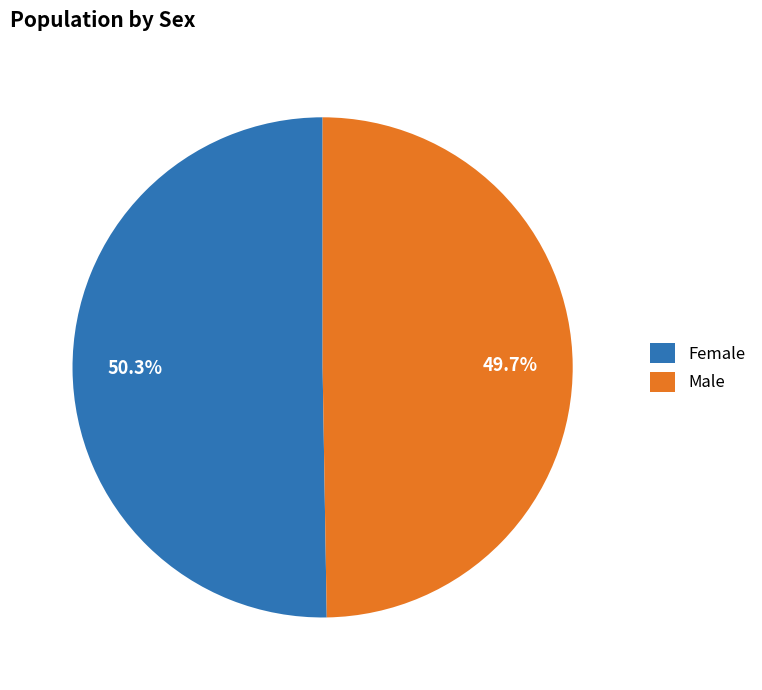

What is the largest slice in the pie chart?

Female